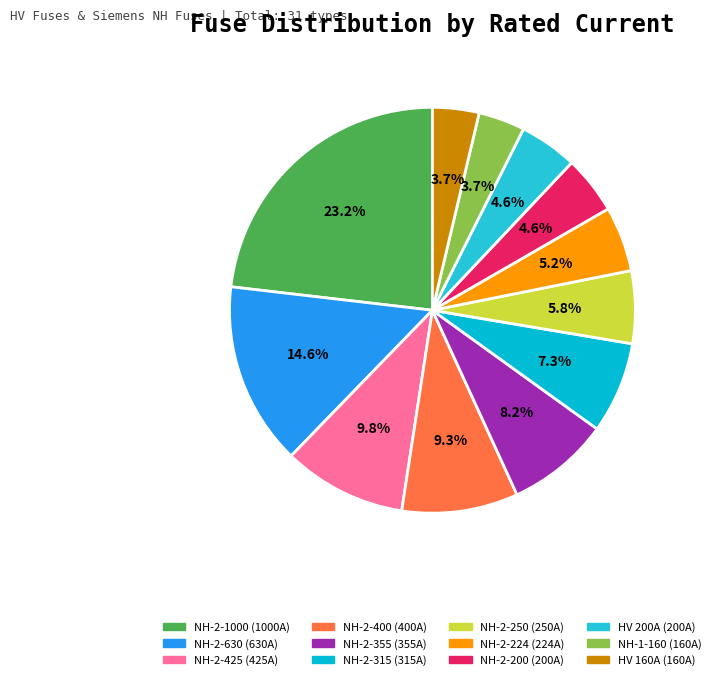

To the nearest percent, what is the difference between the largest and smallest slice percentages?

19%